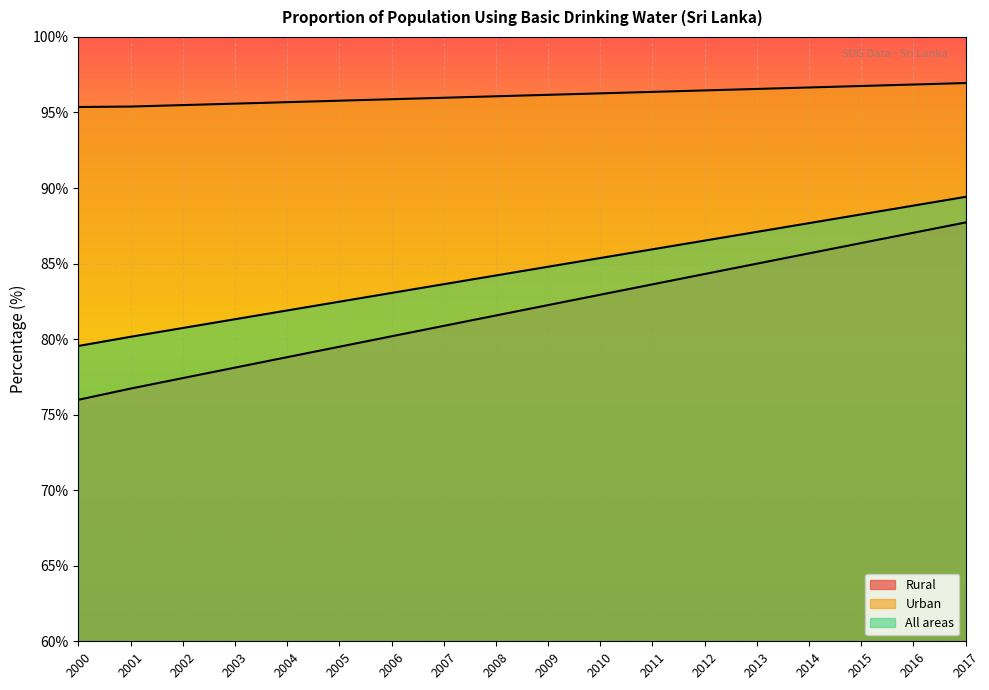

True or false: Rural and All areas intersect in this chart.

False